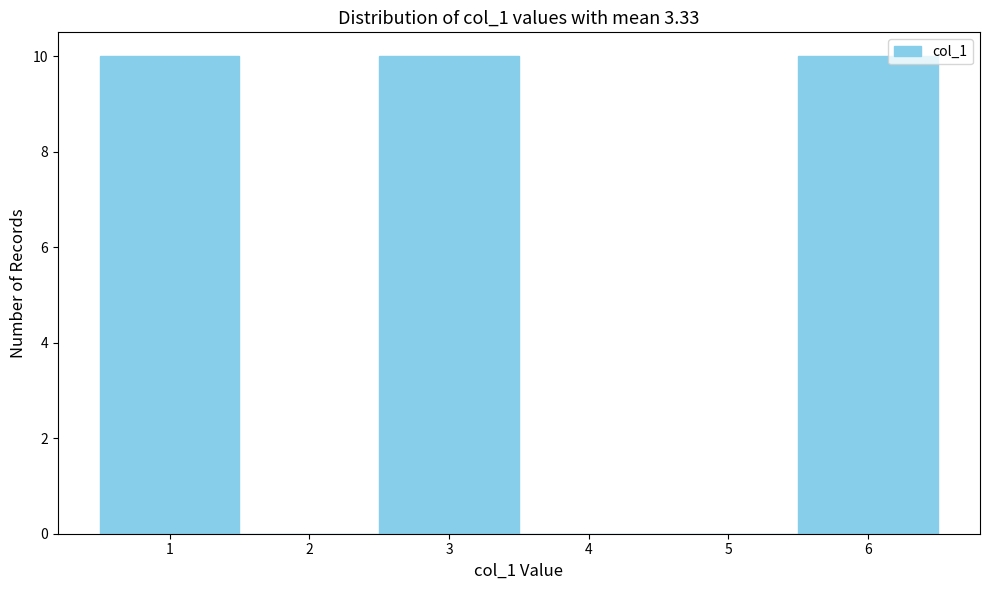

How tall is the bar that spans 0.5 to 1.5 on the x-axis? The values are not printed on the chart, so give them approximately, as read against the axis.

10